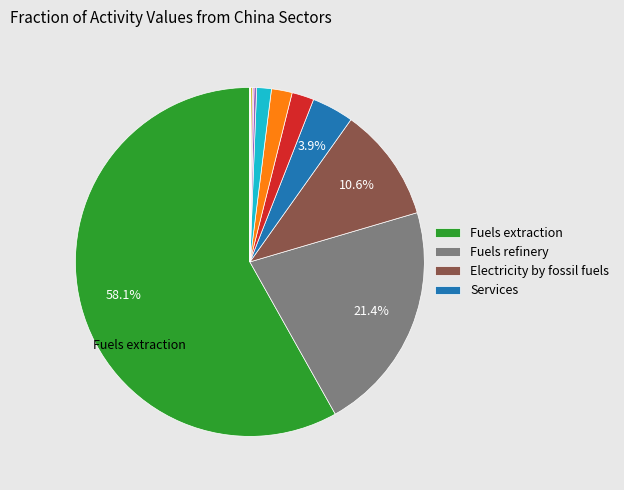

Is there a majority slice in this chart?

Yes